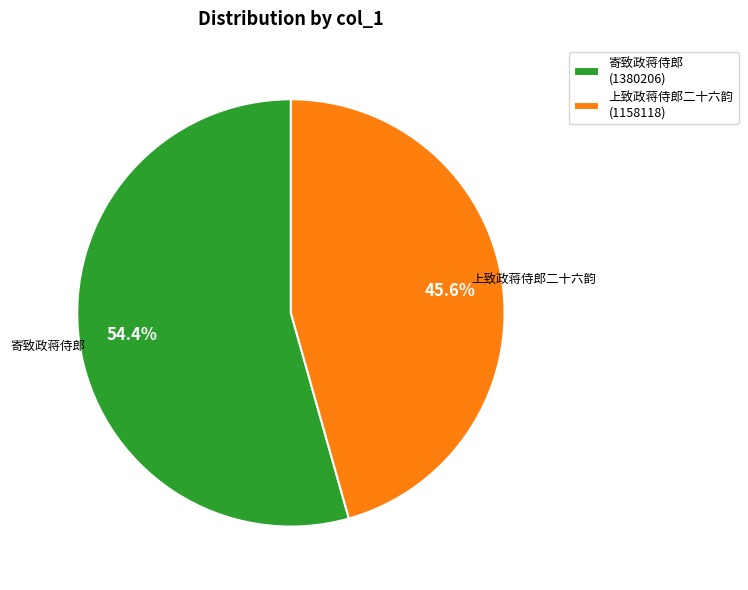

How many slices are in this pie chart?

2